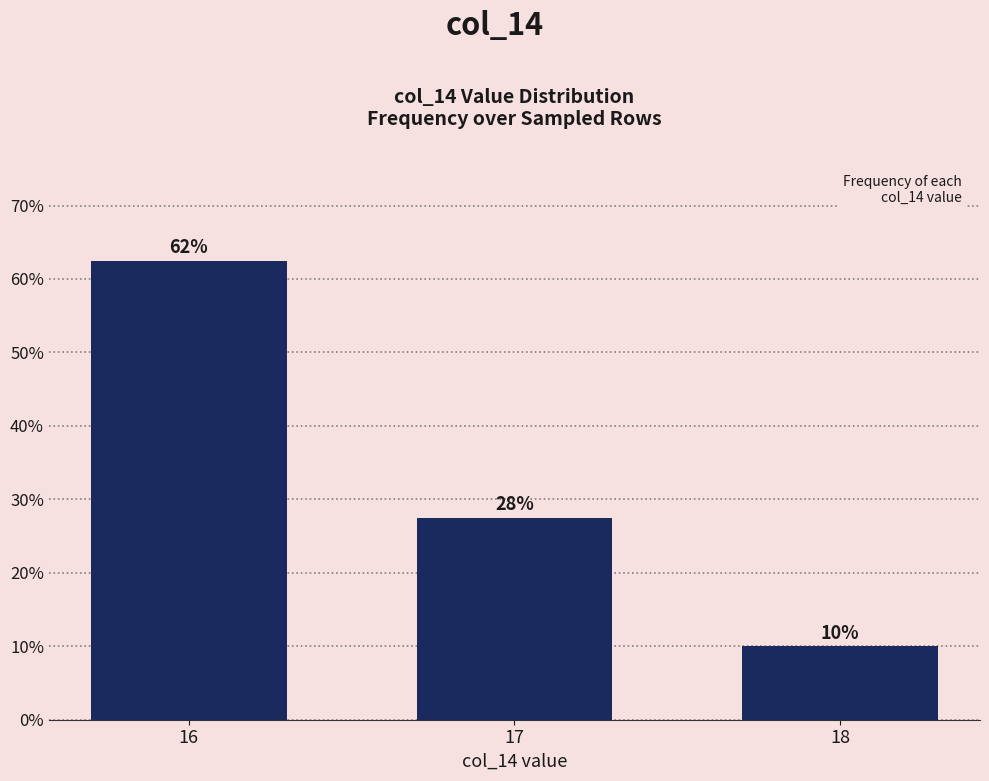

How many bars are there in total?

3